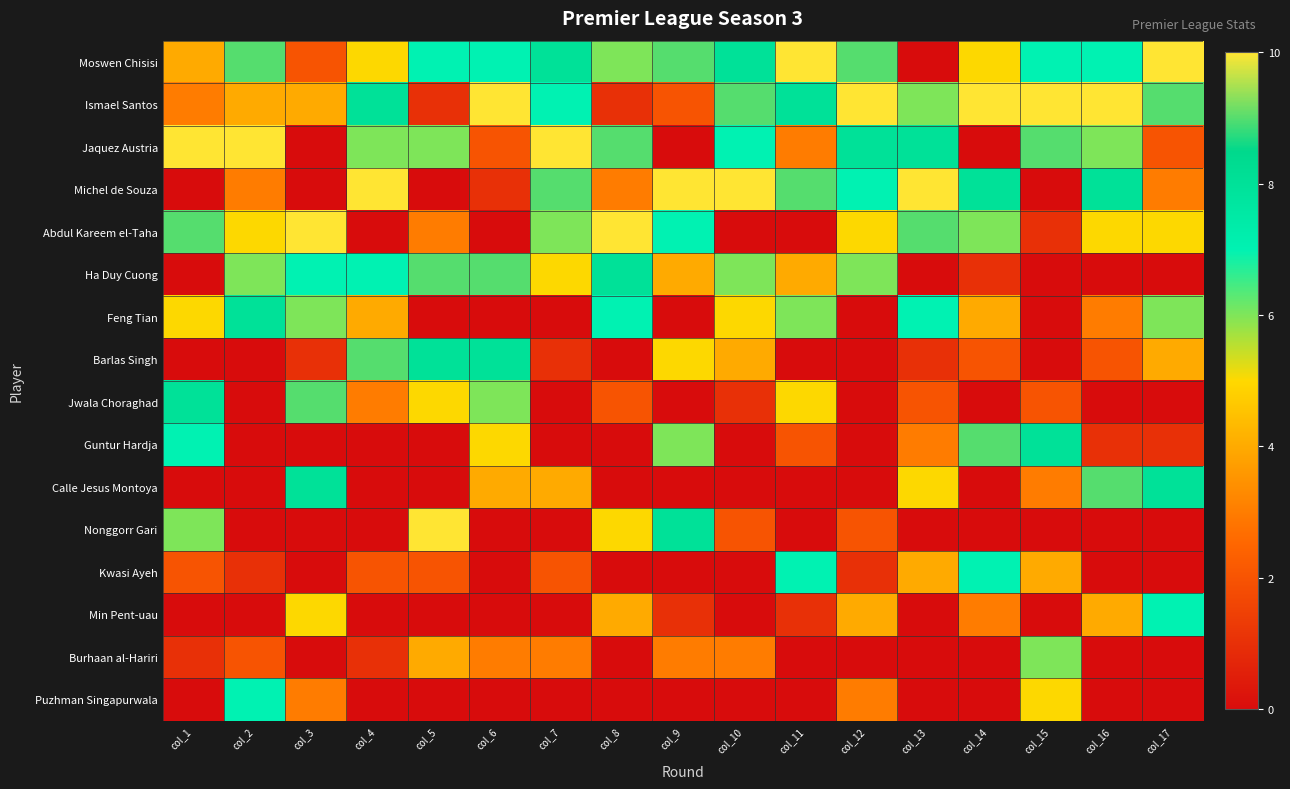

Between col_9 and col_7, which is larger?

col_9